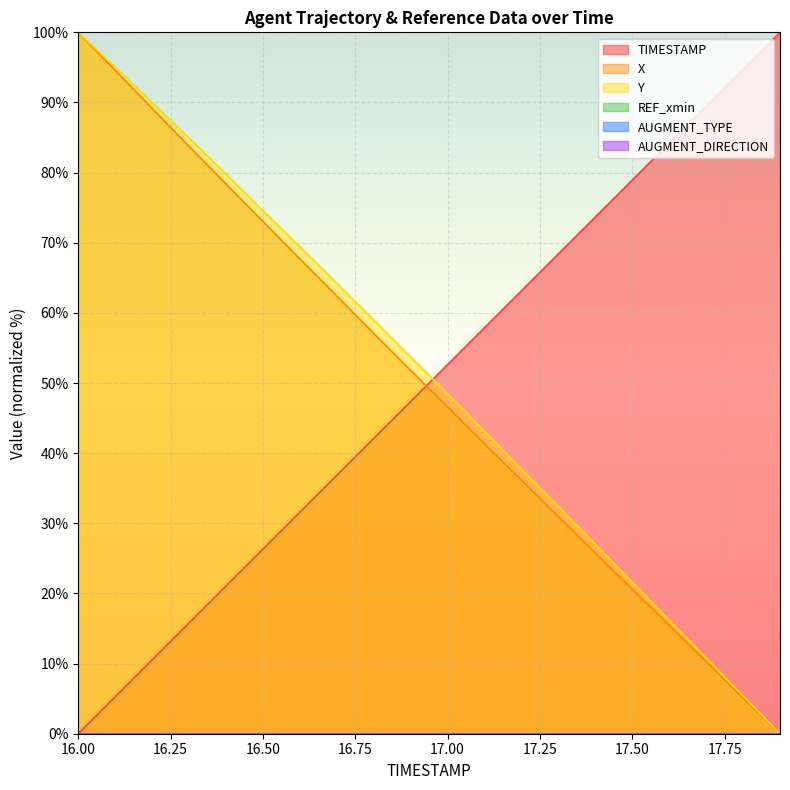

How many values in the X series exceed 51?

10